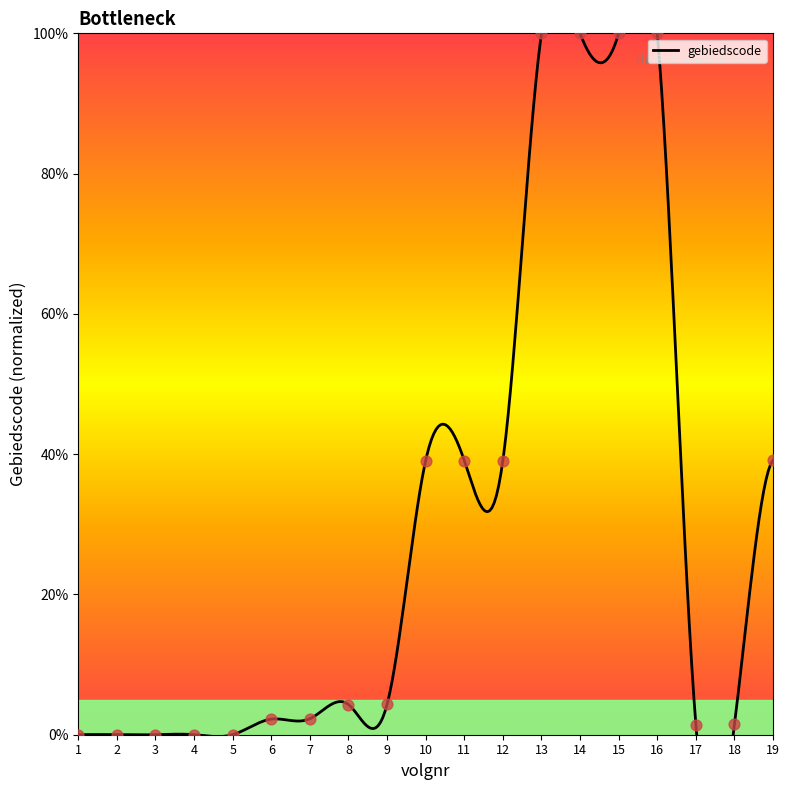

Which has a higher value, 12 or 19?

19